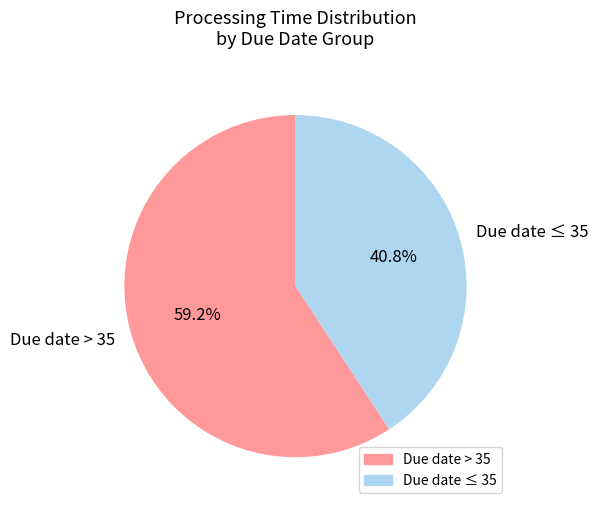

Which slice is the largest?

Due date > 35